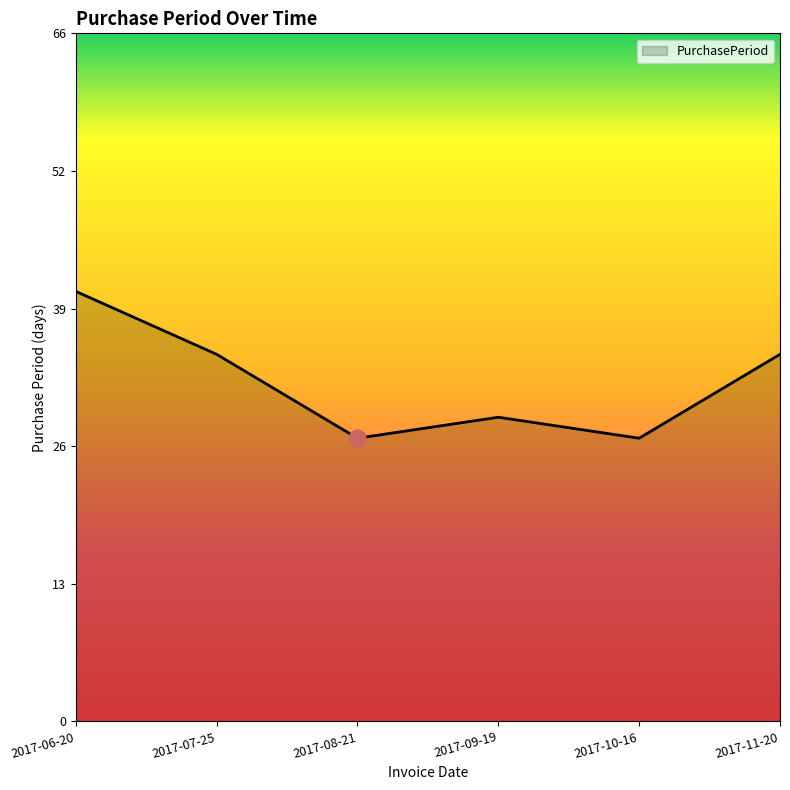

Count the number of categories in the chart.

6